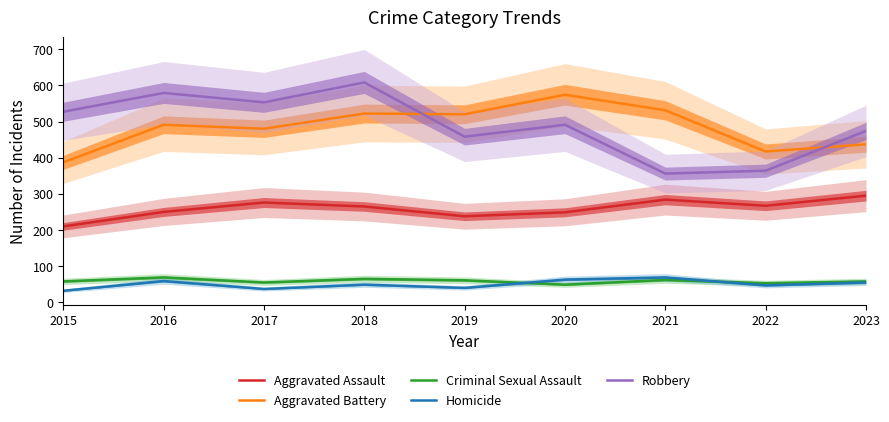

How many data points does each series have?

9